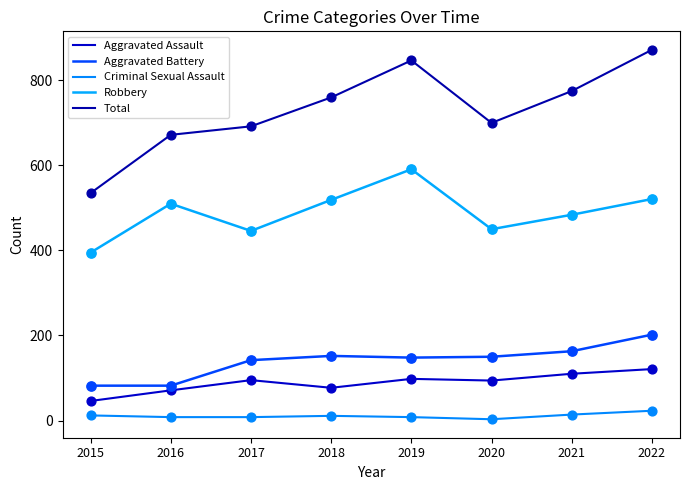

At how many categories does at least one series exceed 350?

8